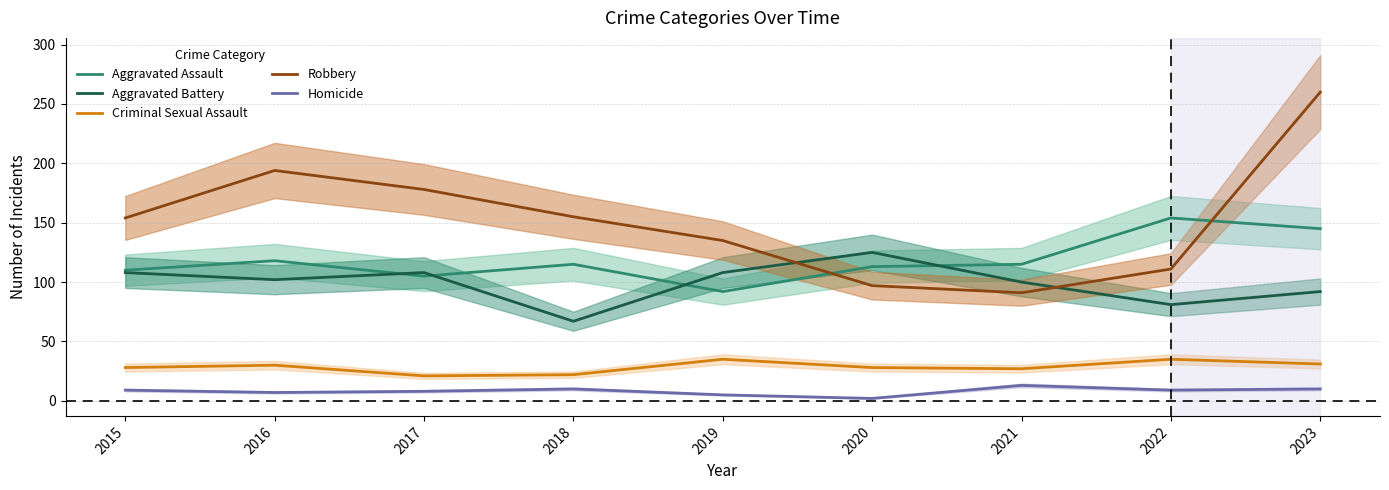

How many series are shown in this chart?

5